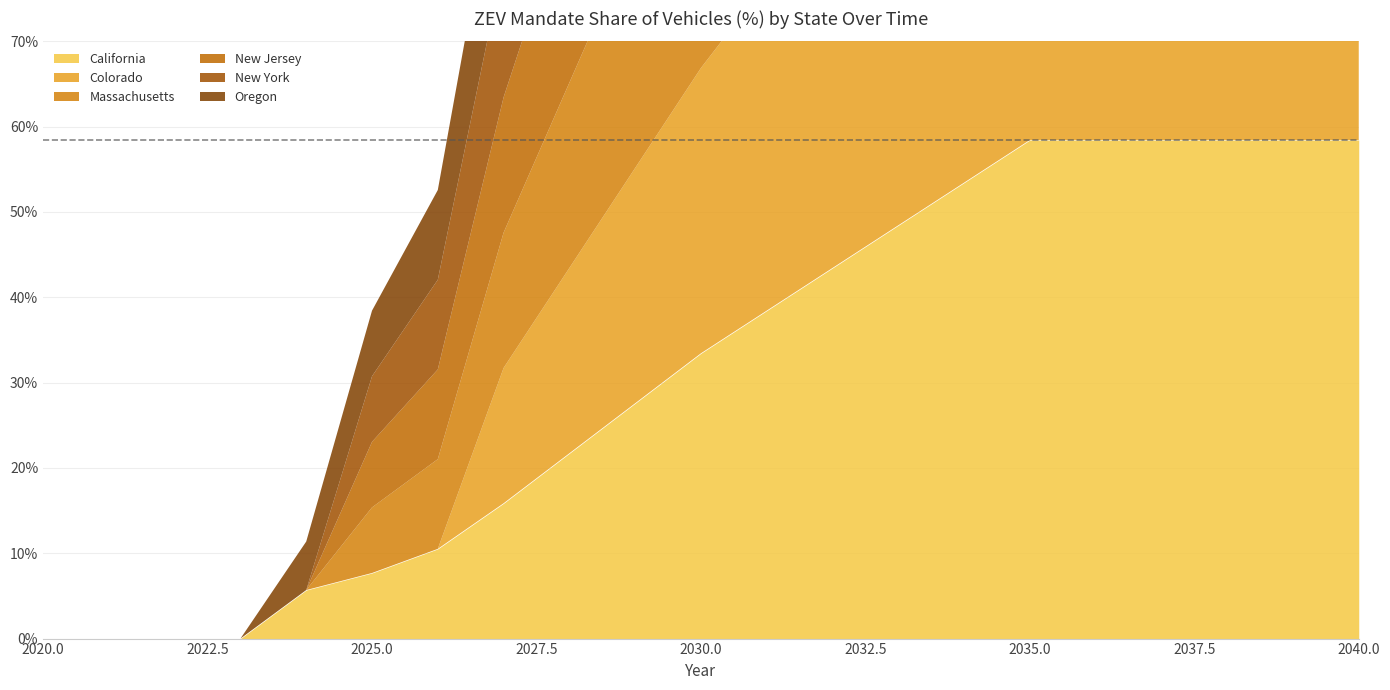

What is the value of the Oregon point at the 19th from the left?

1.8